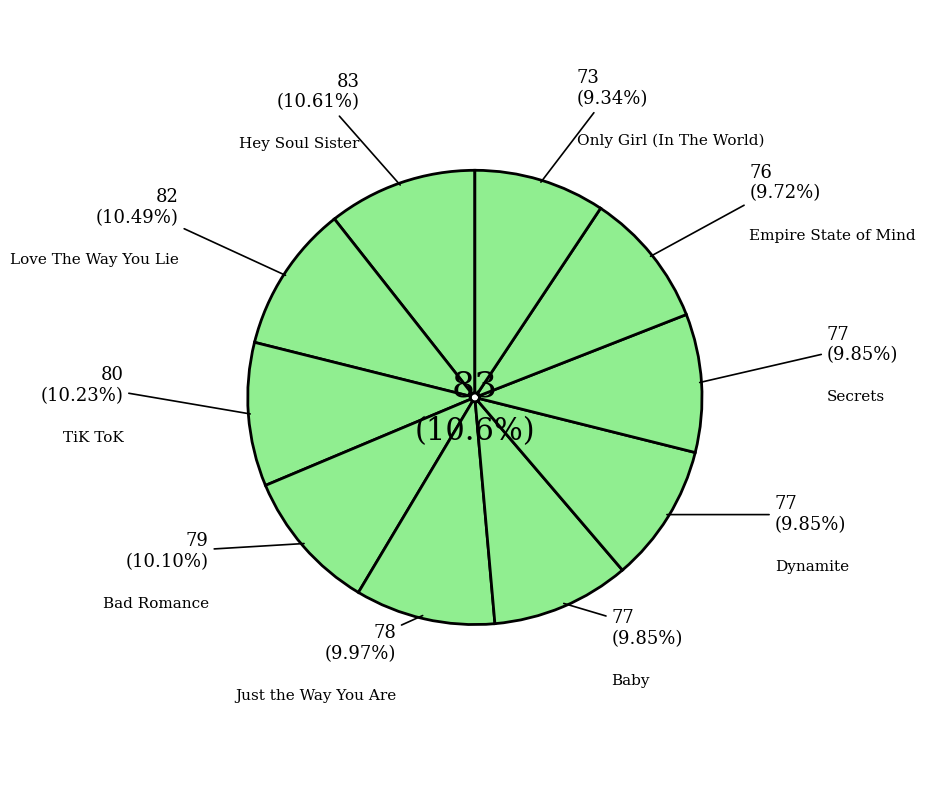

The Only Girl (In The World) slice represents 9% of the pie. True or false?

True